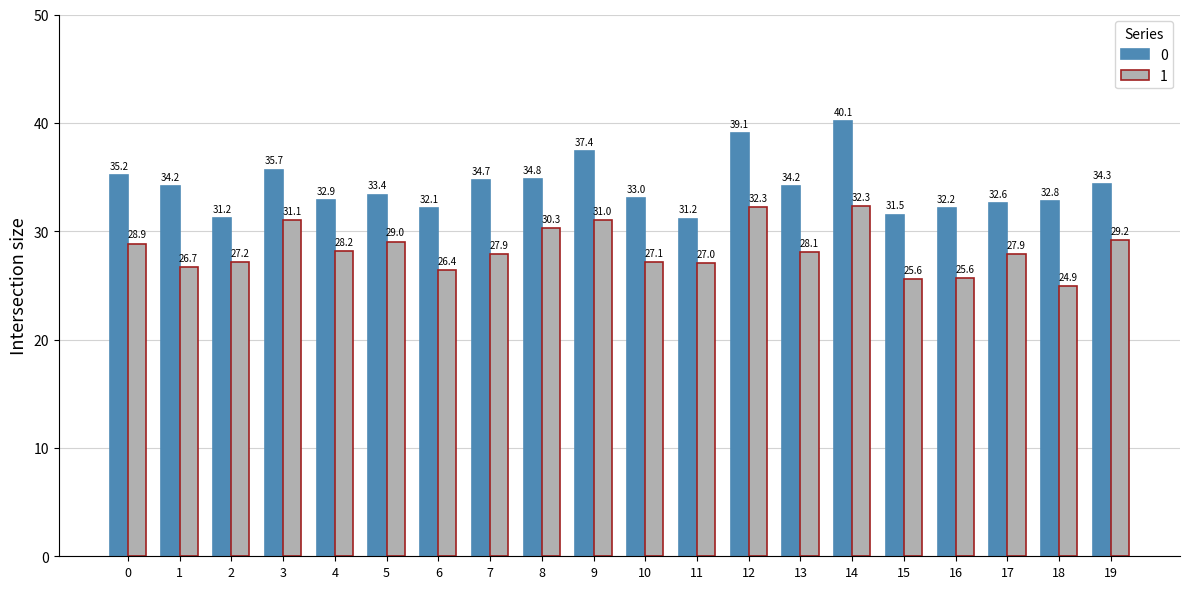

Which category has the lowest value in the 1 series?

18